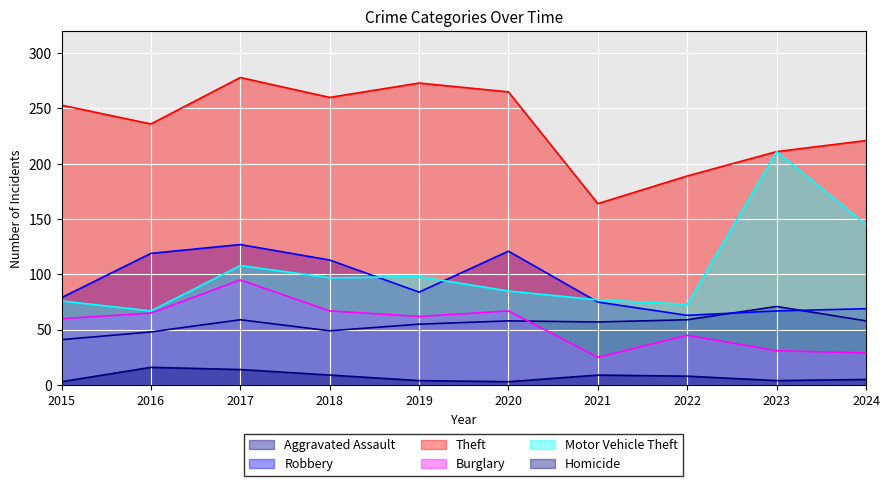

True or false: Burglary and Motor Vehicle Theft cross at least once.

False